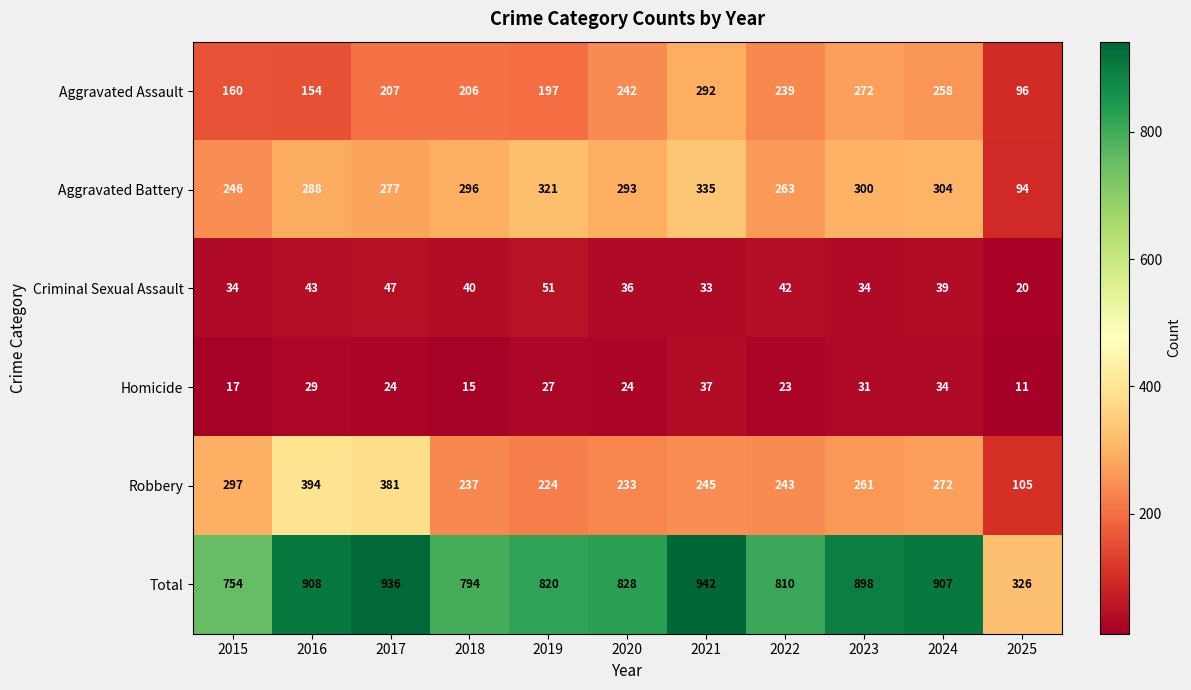

Which series changed the most between 2021 and 2024?

Total